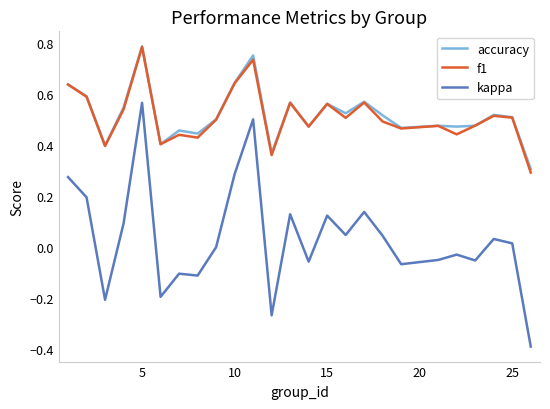

Which series has the largest range (max minus min)?

kappa